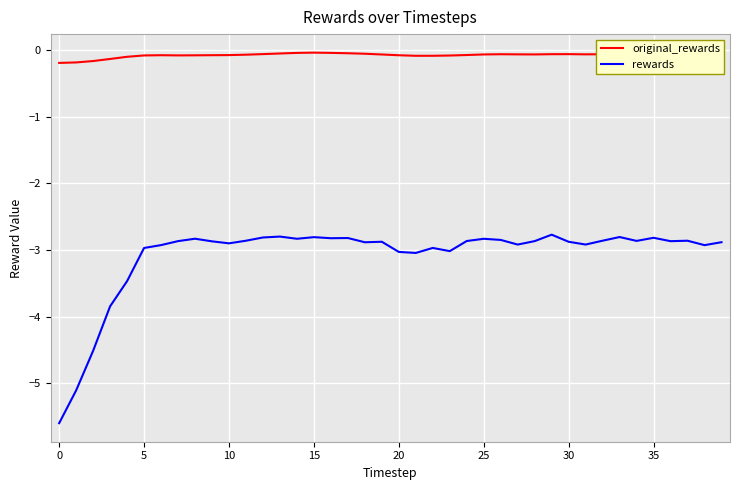

Rank the series by their maximum value, from highest to lowest.

original_rewards, rewards